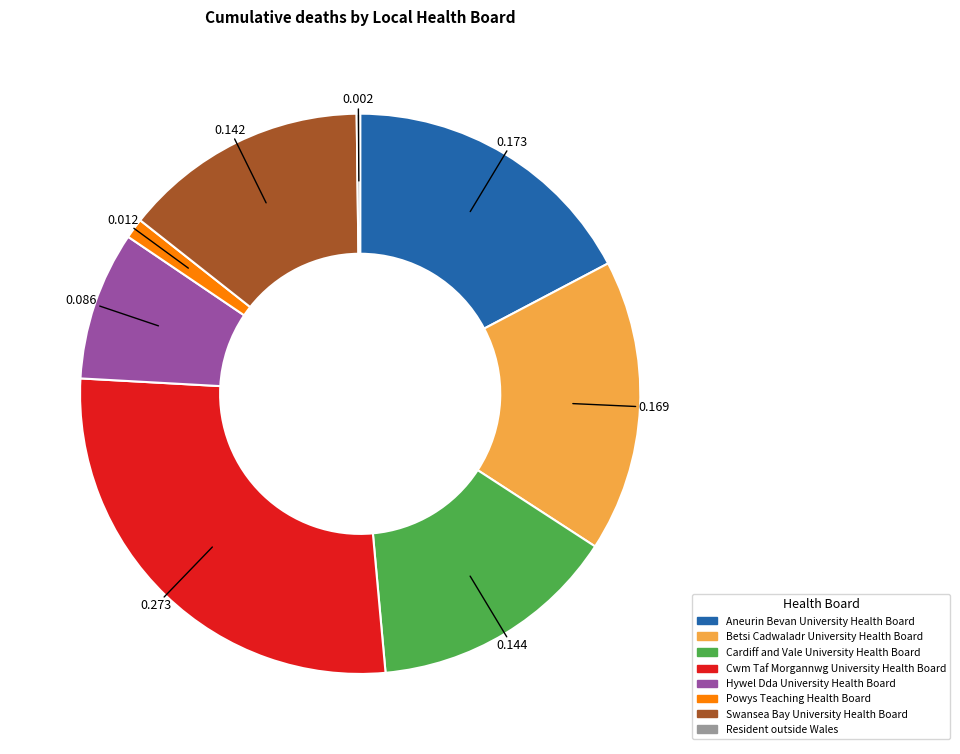

Is there a majority slice in this chart?

No